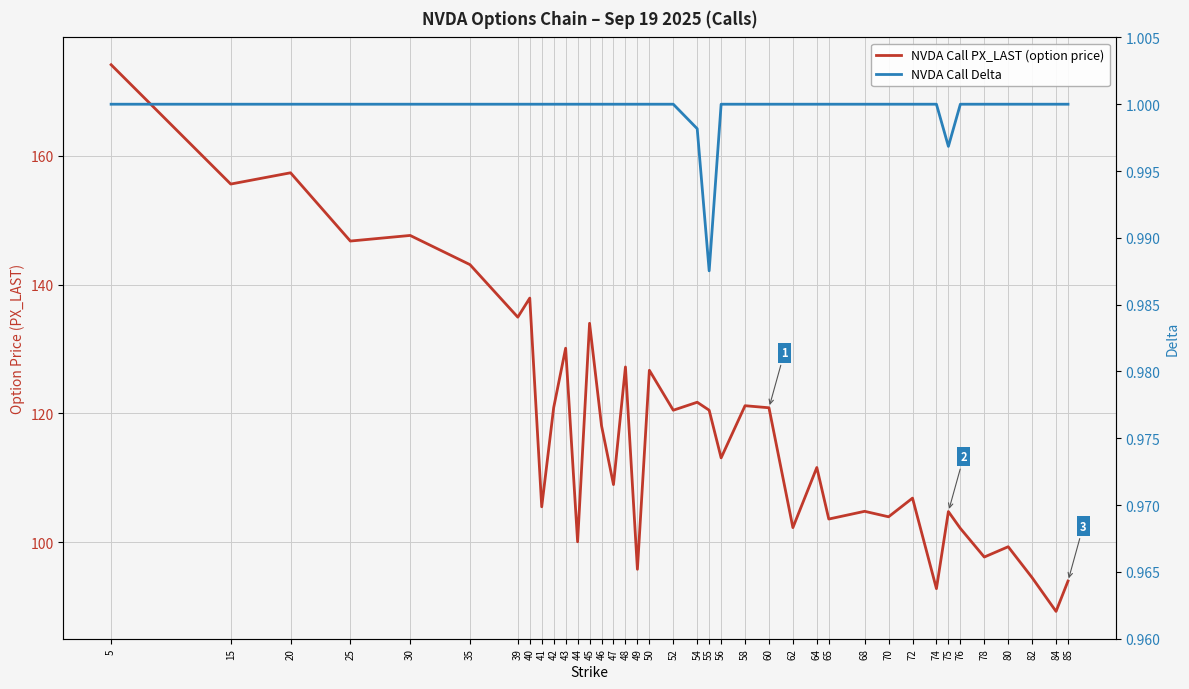

Is the value of NVDA Call PX_LAST (option price) at 65 greater than the value of NVDA Call Delta at 15?

Yes